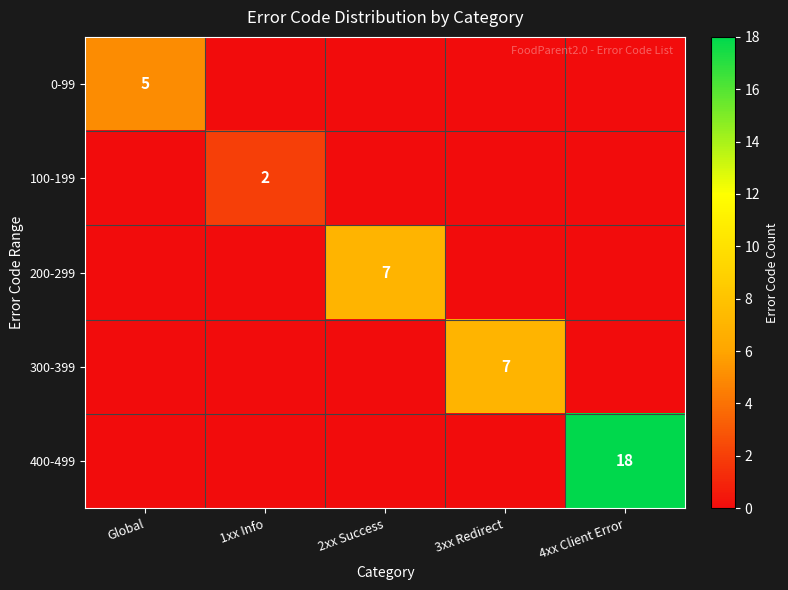

Count the number of categories in the chart.

5